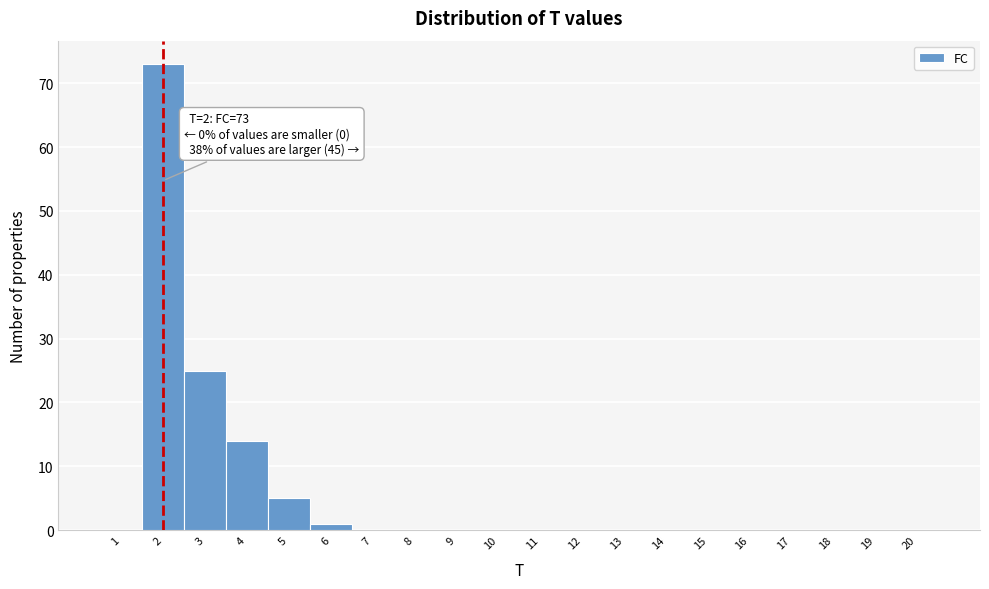

Which range on the x-axis has the tallest bar?

1.5 to 2.5